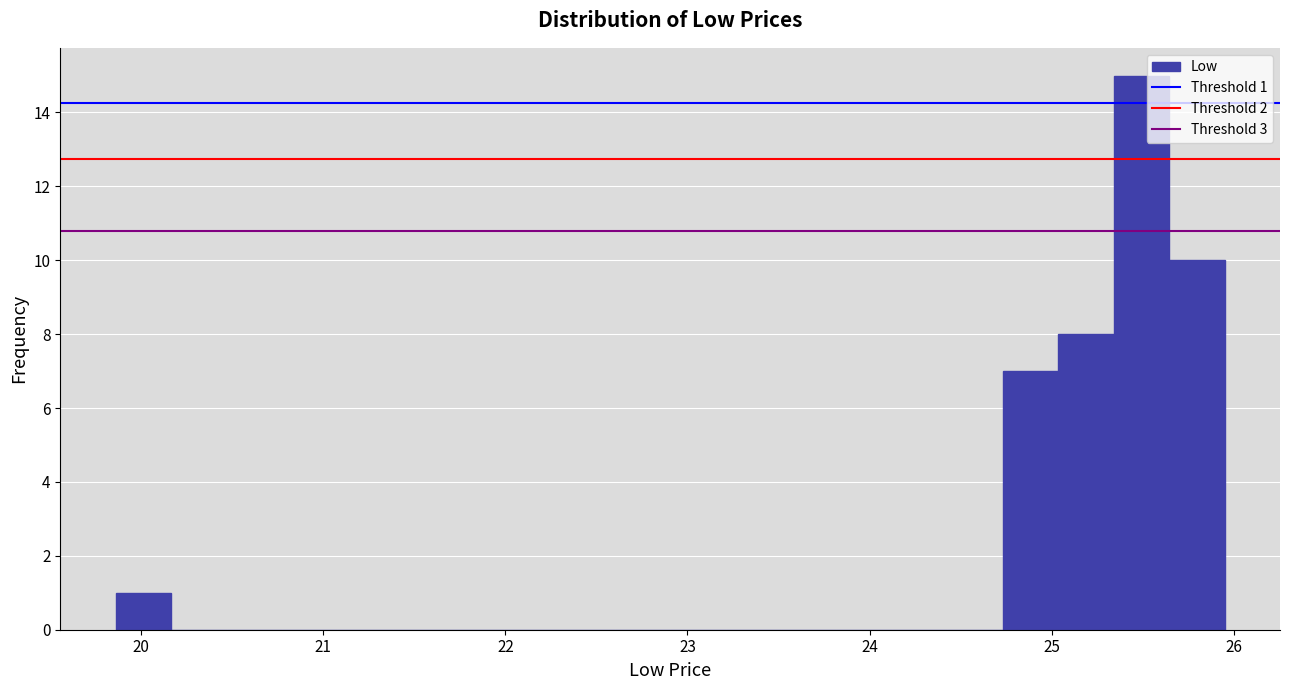

Read against the x-axis, roughly where is the centre of the tallest bar?

25.5